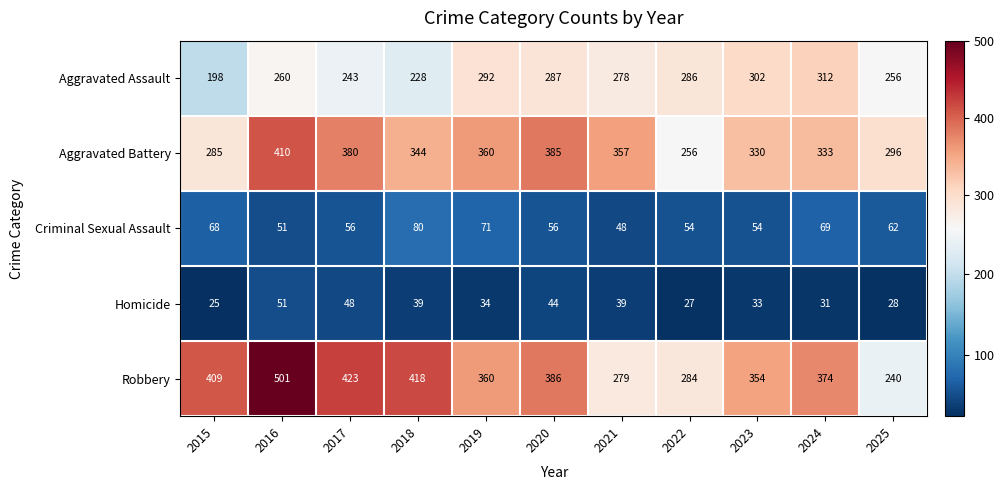

The value of Robbery at 2024 is 374. True or false?

True